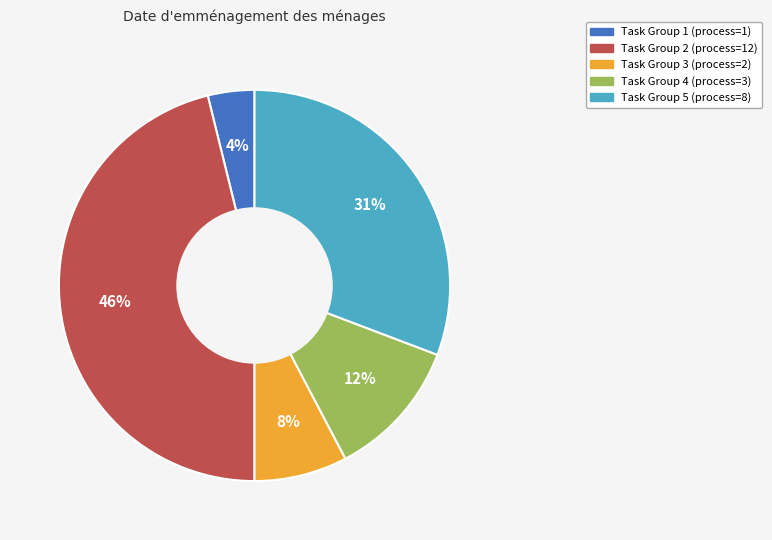

Is there any slice that represents more than half of the pie?

No